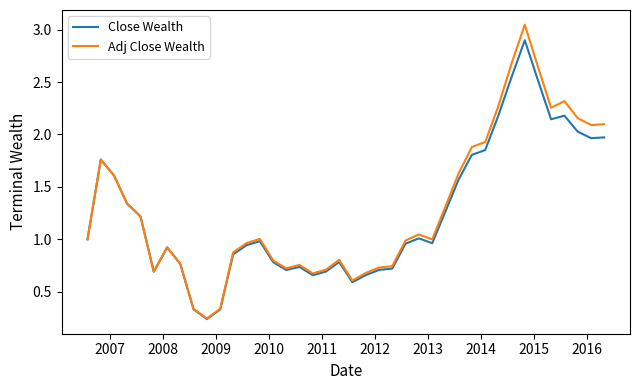

Which series has the largest range (max minus min)?

Adj Close Wealth